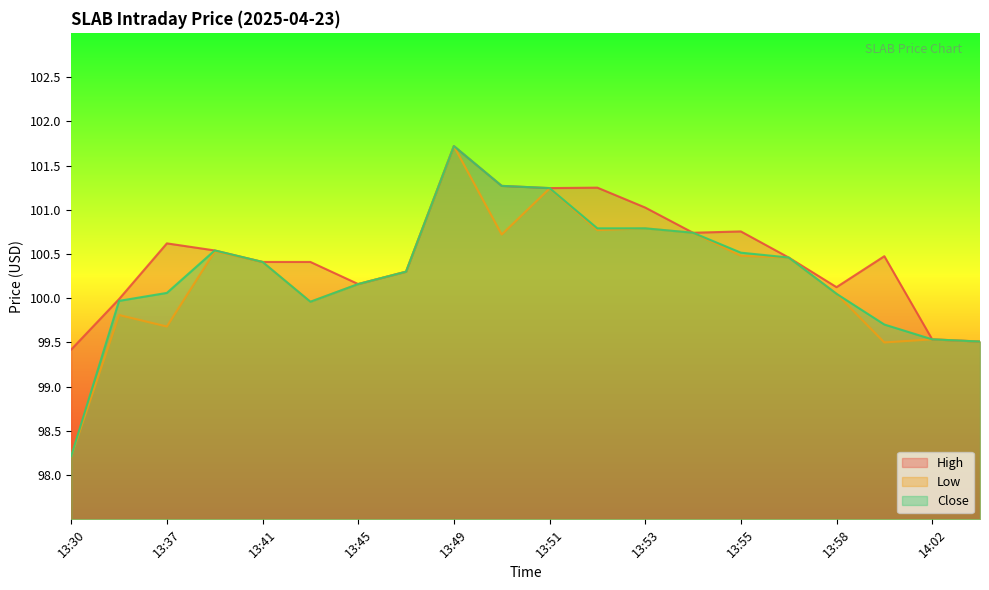

How many lines are shown in the chart?

3